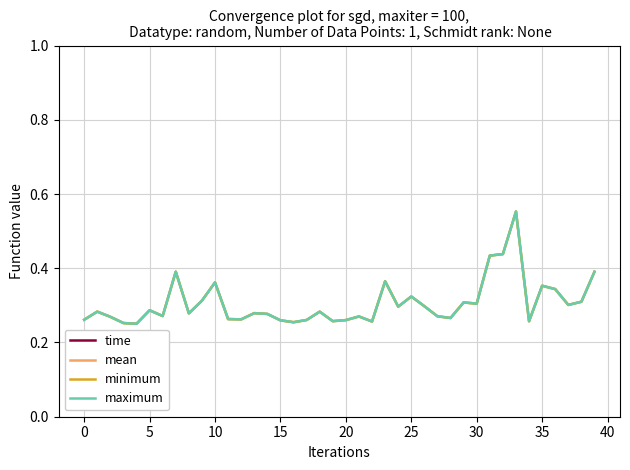

At 35, list the series in order from largest to smallest.

time, mean, minimum, maximum